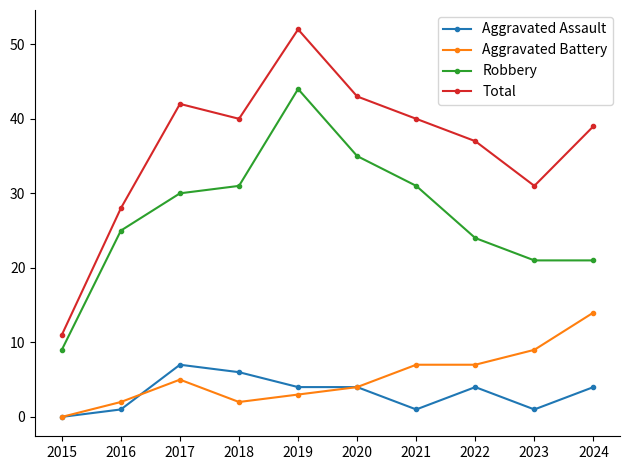

The Total series shows 31 at 2023. True or false?

True